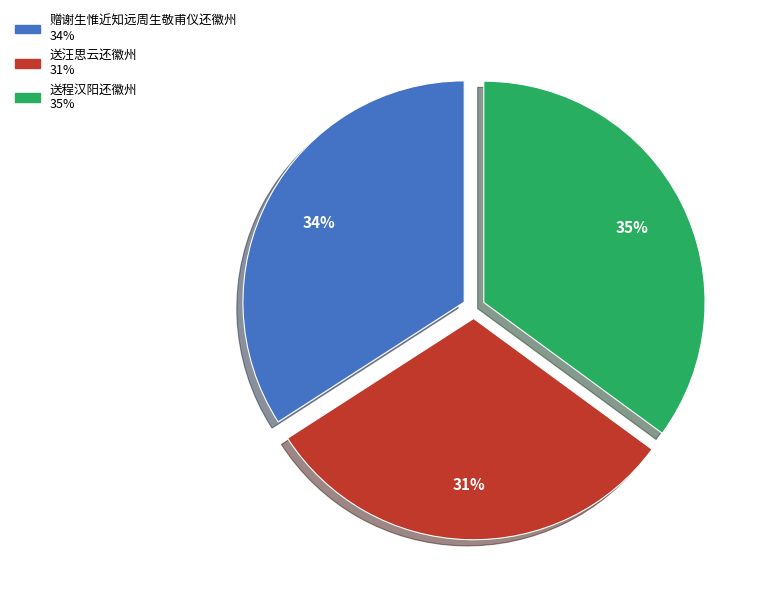

Between 送程汉阳还徽州 and 送汪思云还徽州, which is larger?

送程汉阳还徽州